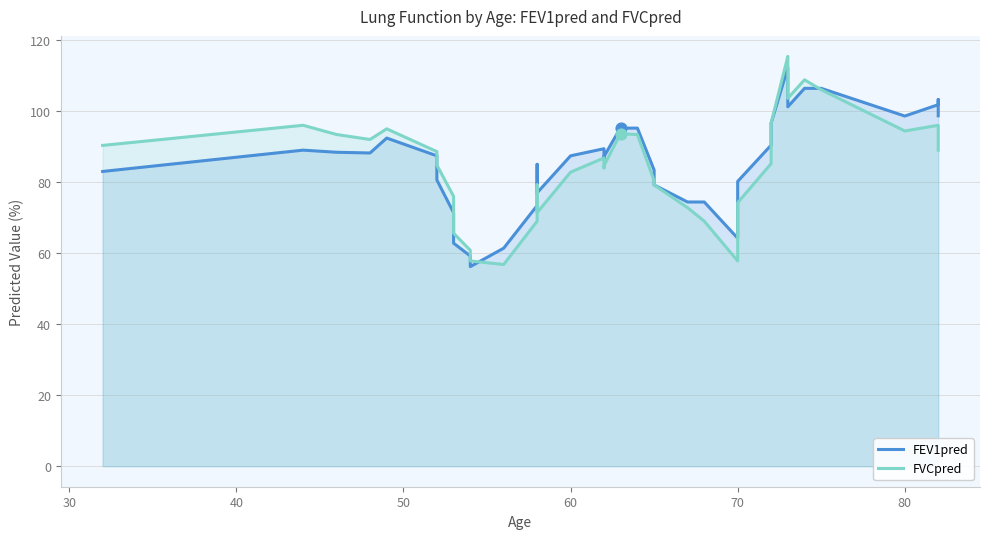

Which series has the largest Y range (max minus min)?

FVCpred